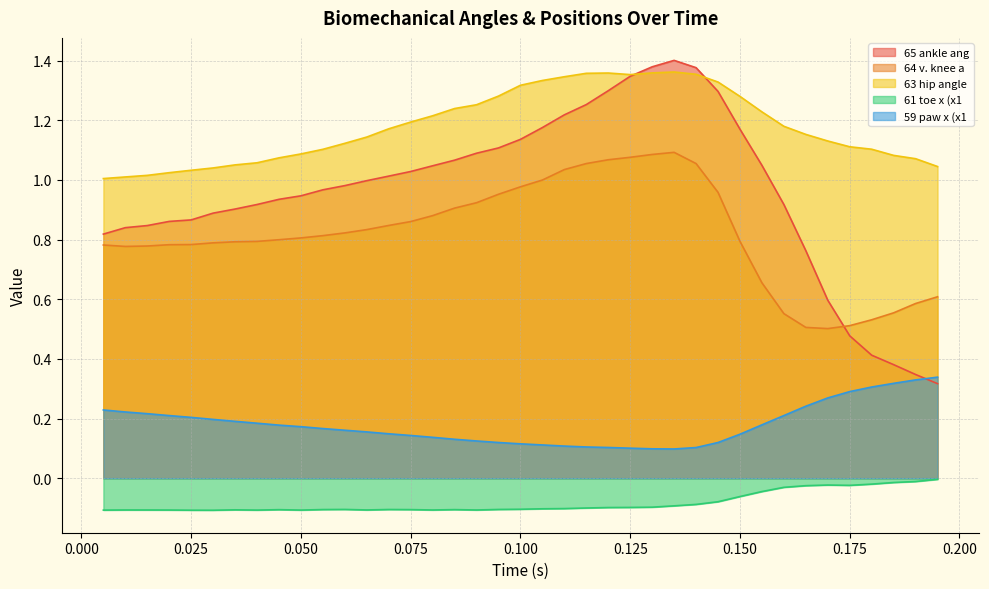

The value of 63 hip angle at 0.075 is 1.2. True or false?

True